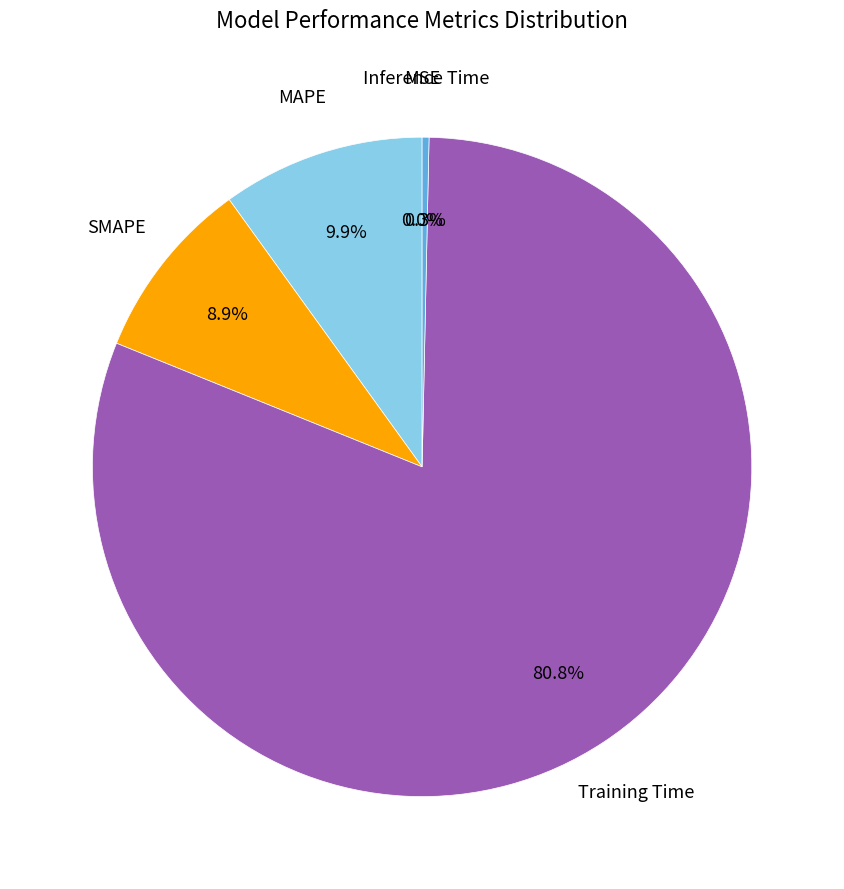

True or false: SMAPE accounts for 16% of the total.

False